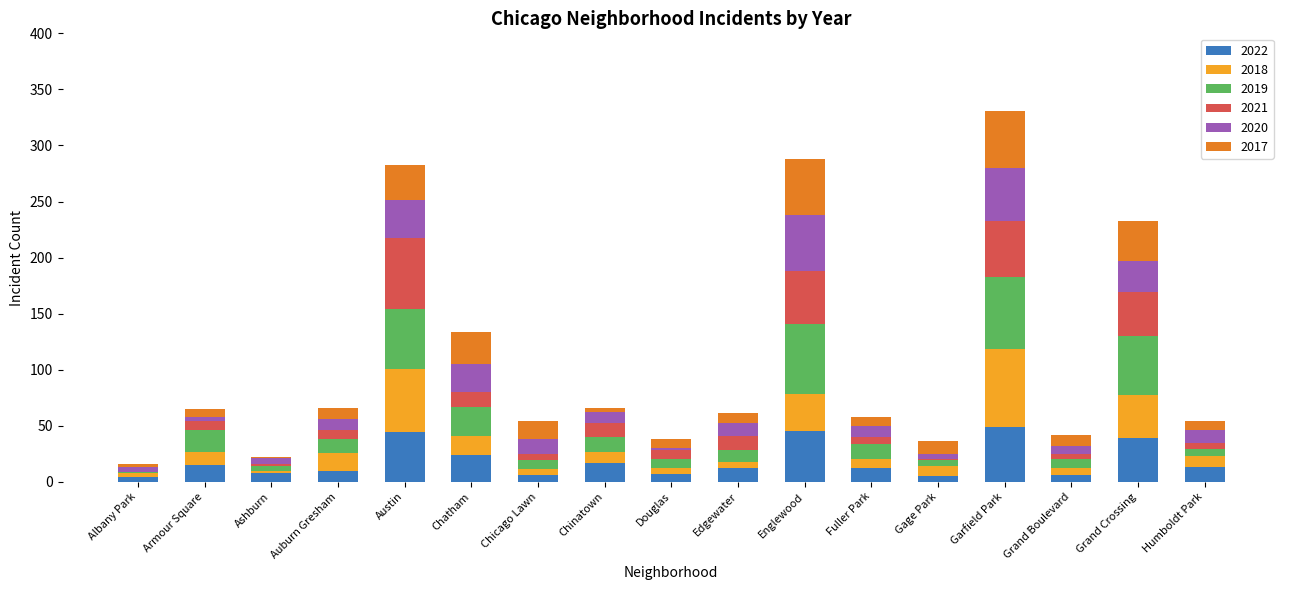

What is the maximum value for 2022?

49